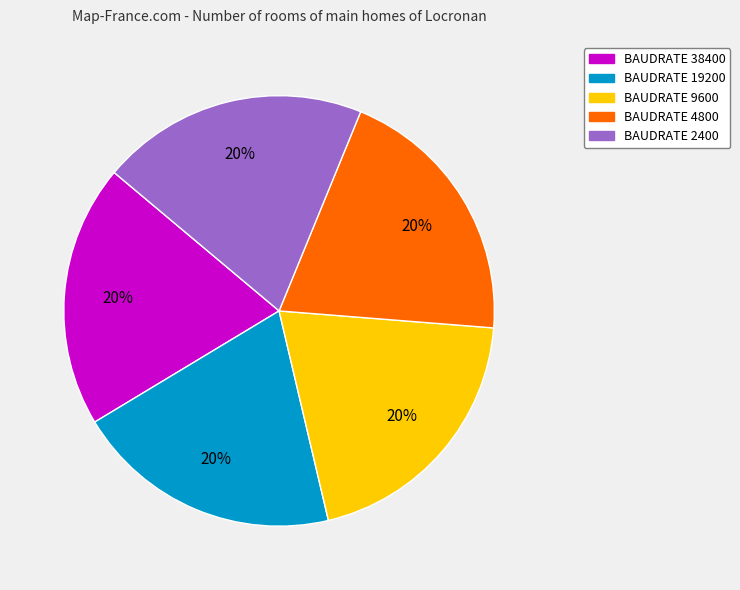

True or false: BAUDRATE 19200 accounts for 20% of the total.

True